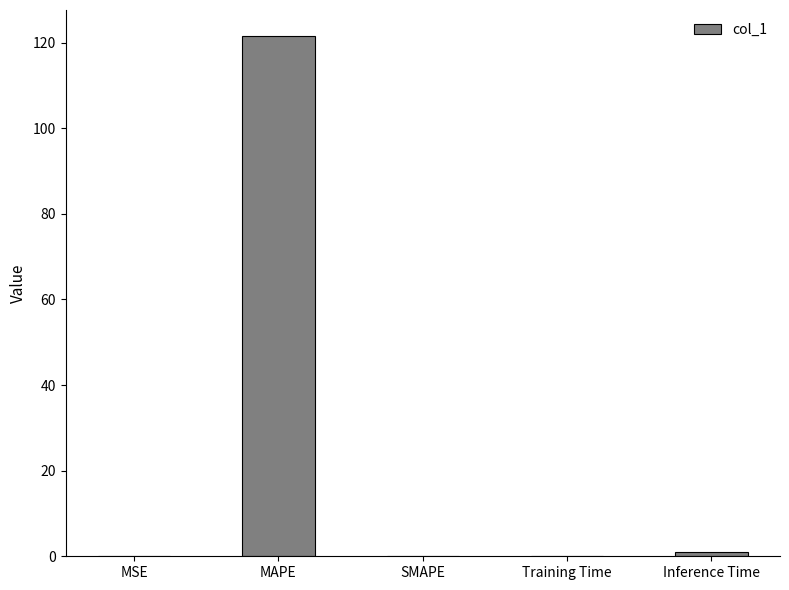

Is it true that the value at MAPE is 72.1?

False